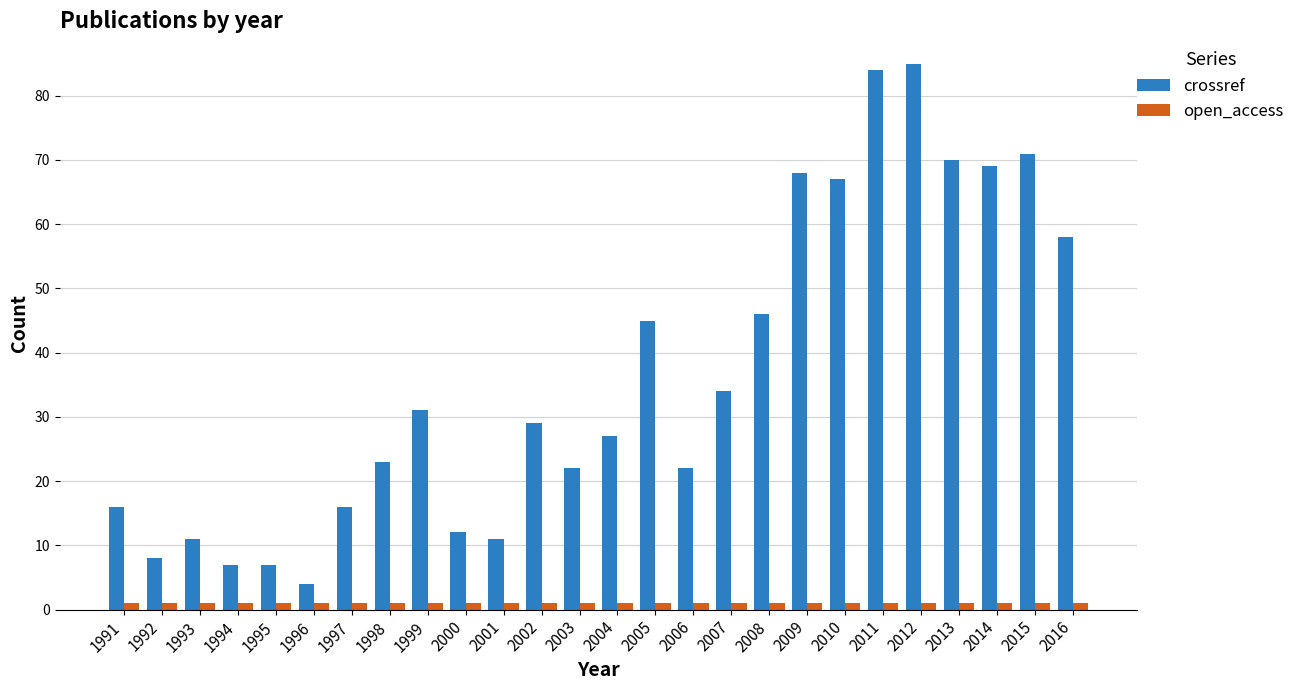

What is the difference between the highest and lowest values at 2004?

26